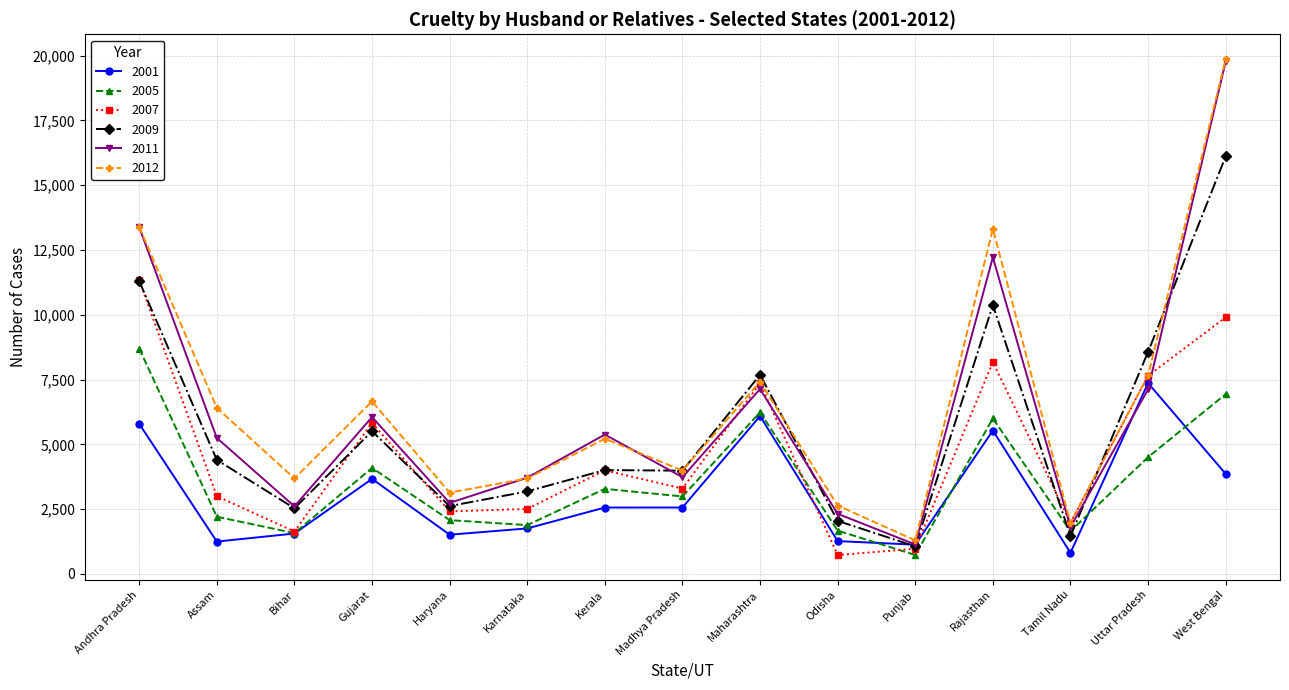

Which category has the highest value across all series?

West Bengal